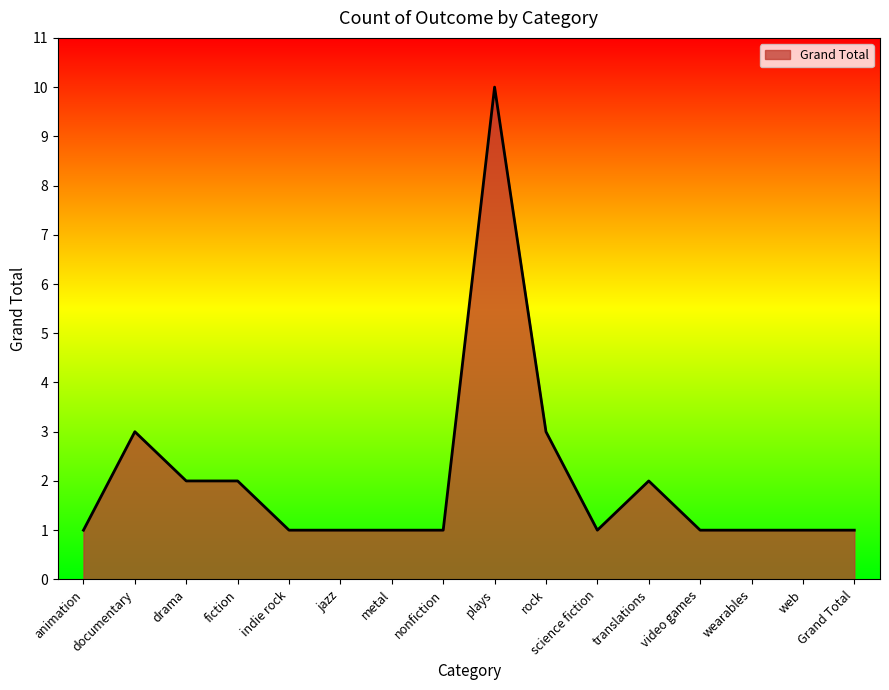

What is the ratio of the value at Grand Total to the value at jazz?

1.0